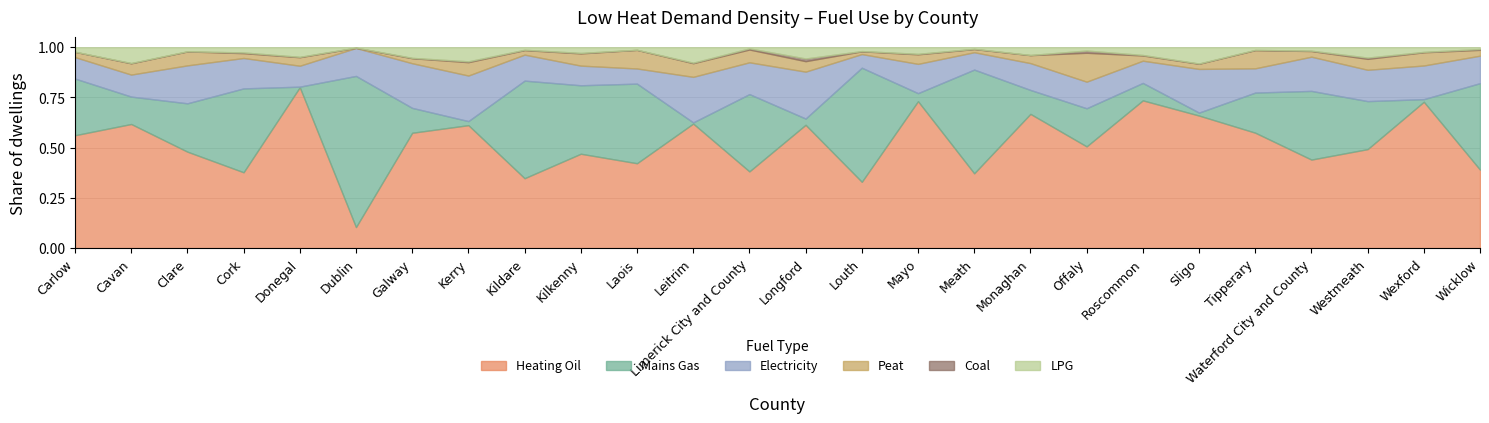

True or false: LPG and Electricity intersect in this chart.

False